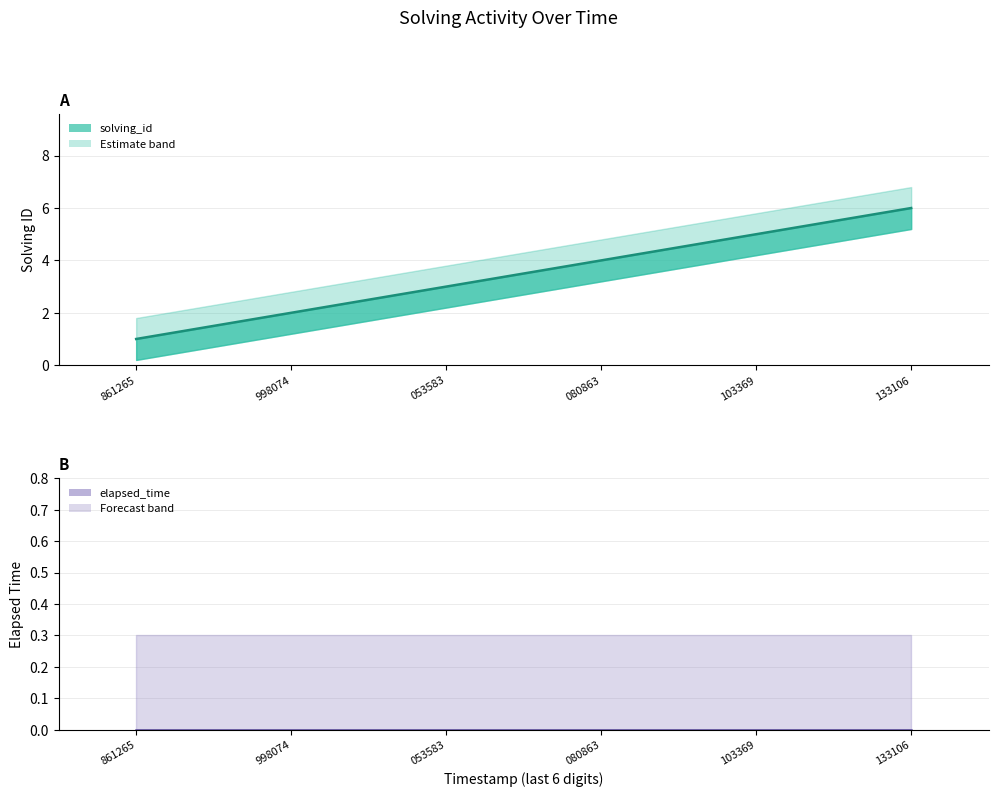

What is the average value?

4